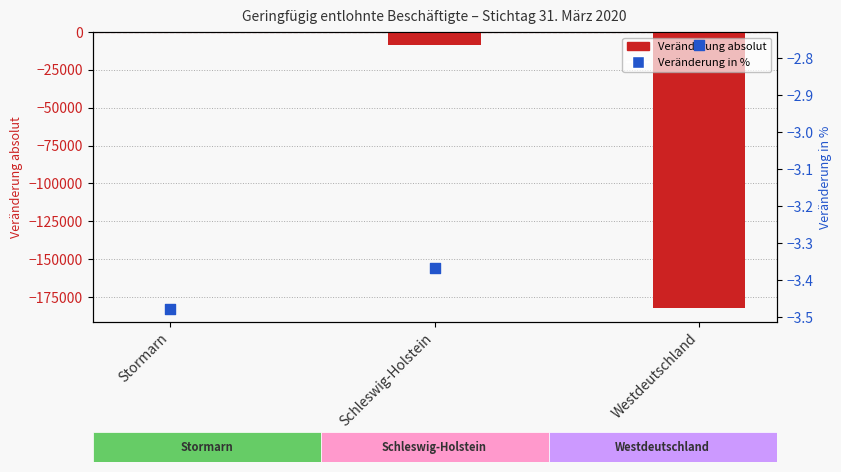

What are all the series names shown in the legend?

Veränderung absolut, Veränderung in %